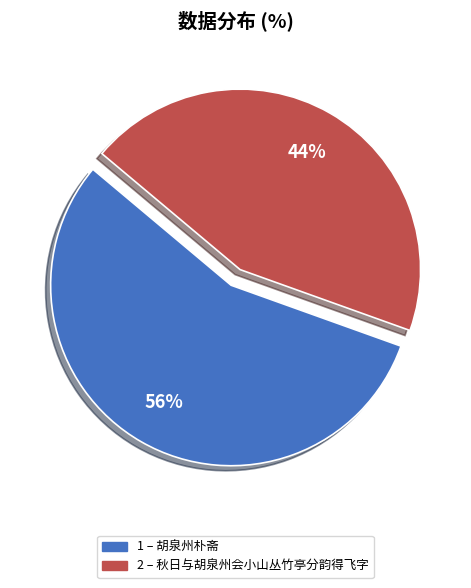

Does any single category account for the majority?

Yes